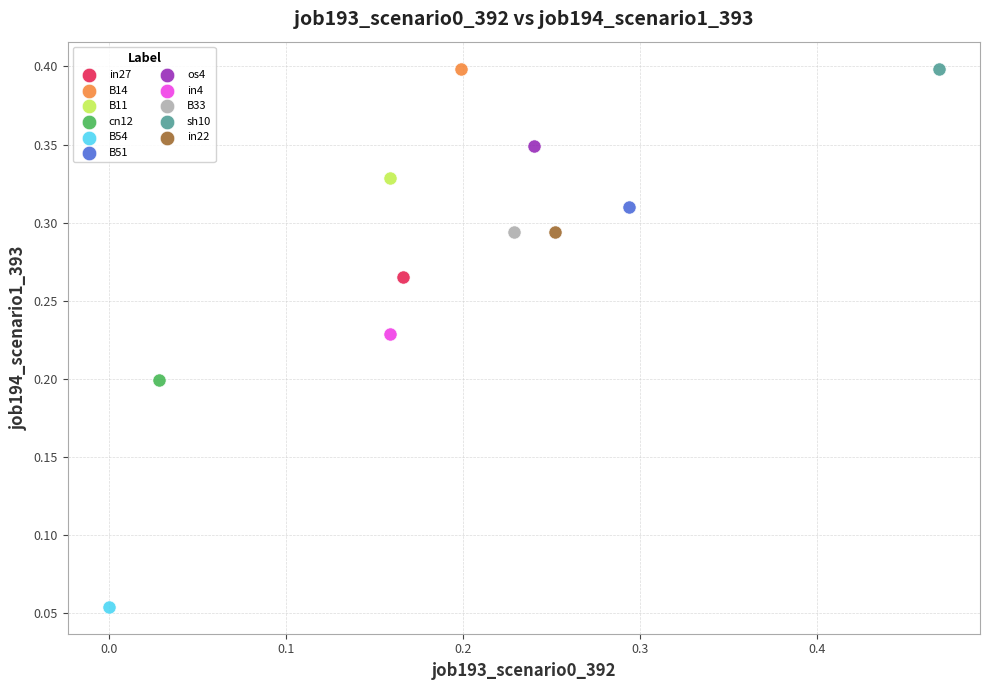

What are all the series names shown in the legend?

in27, B14, B11, cn12, B54, B51, os4, in4, B33, sh10, in22